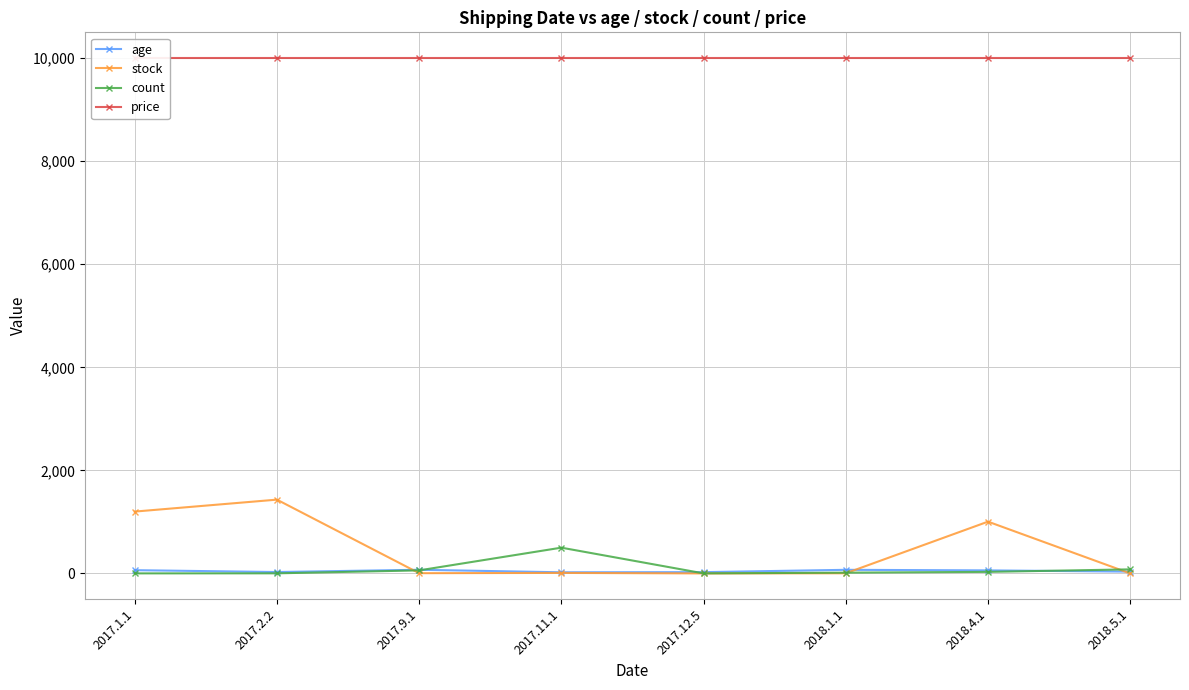

Is it true that stock equals 3 at 2018.1.1?

True